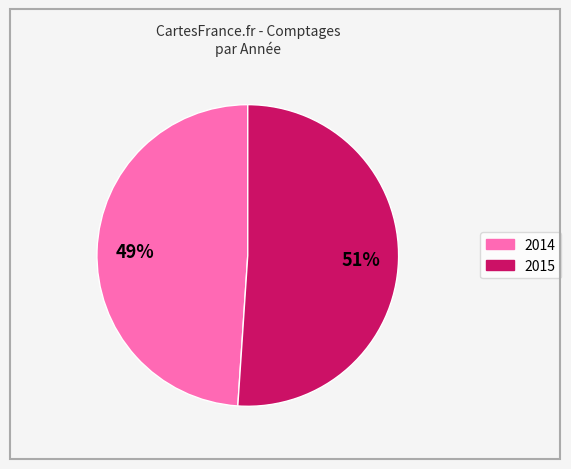

Which category has the smallest portion of the pie?

2014